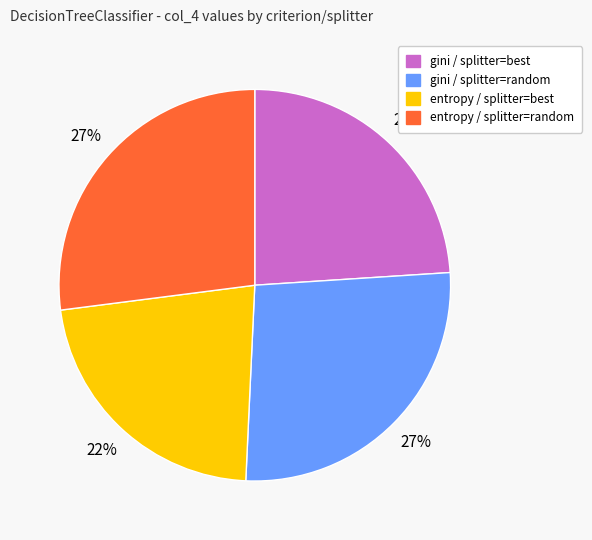

Do entropy / splitter=random and gini / splitter=best together represent more than half of the pie?

Yes